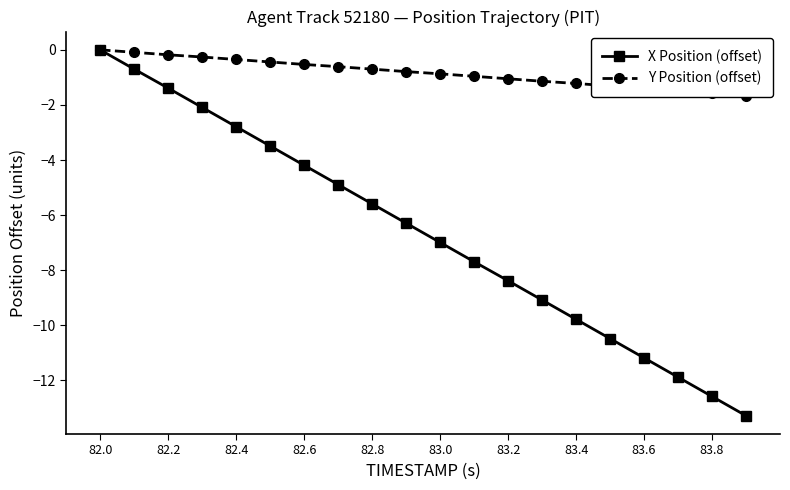

What is the sum of all X Position (offset) values?

-132.7